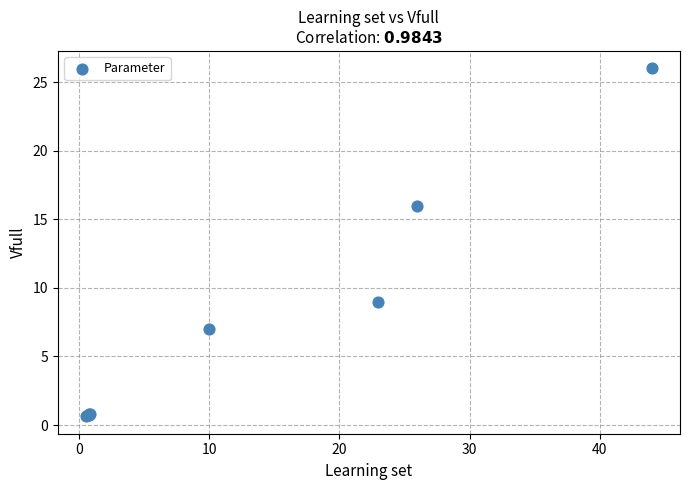

What Y value in the scatter plot is closest to 13?

16.0